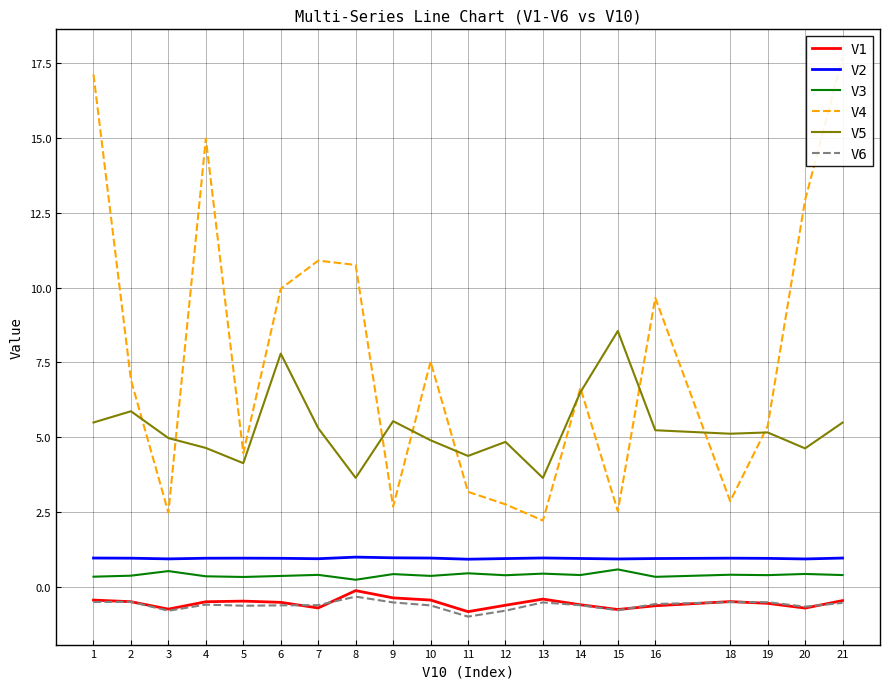

Which has a higher value, 6 or 11?

6